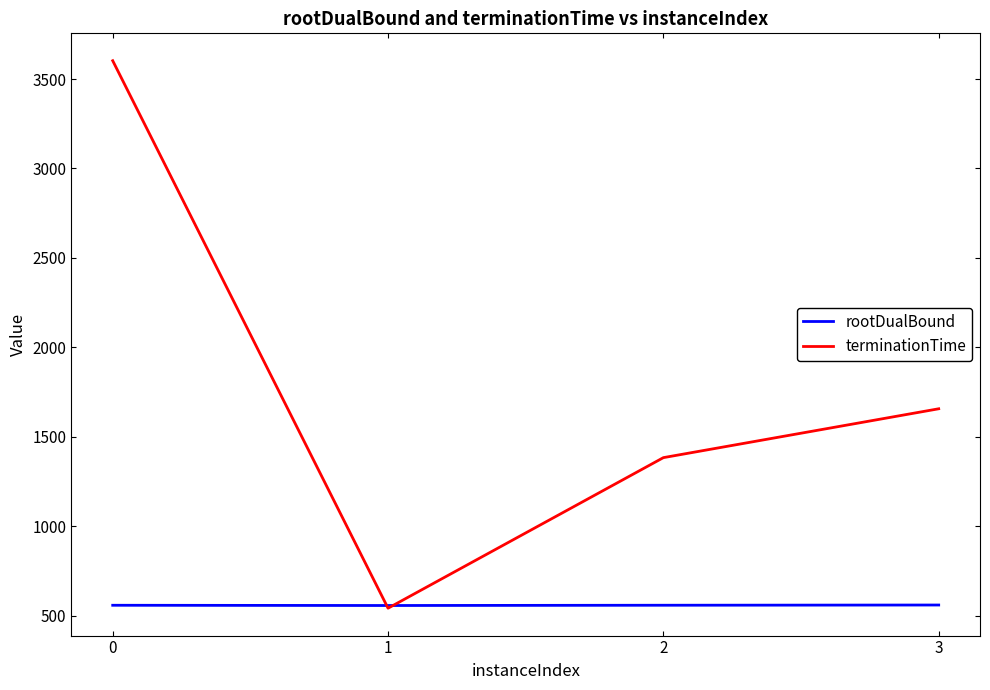

The value of rootDualBound at 3 is 946.4. True or false?

False